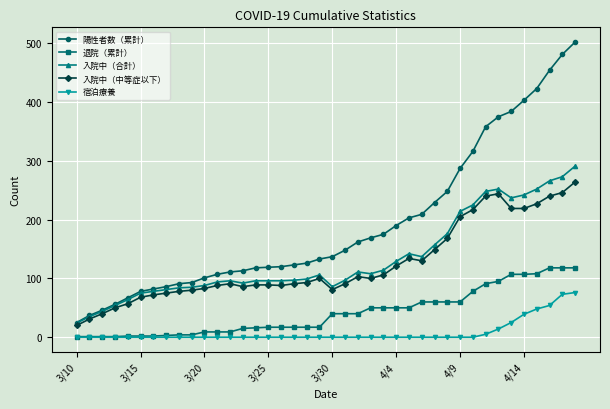

Which series has the largest total across all categories?

陽性者数（累計）